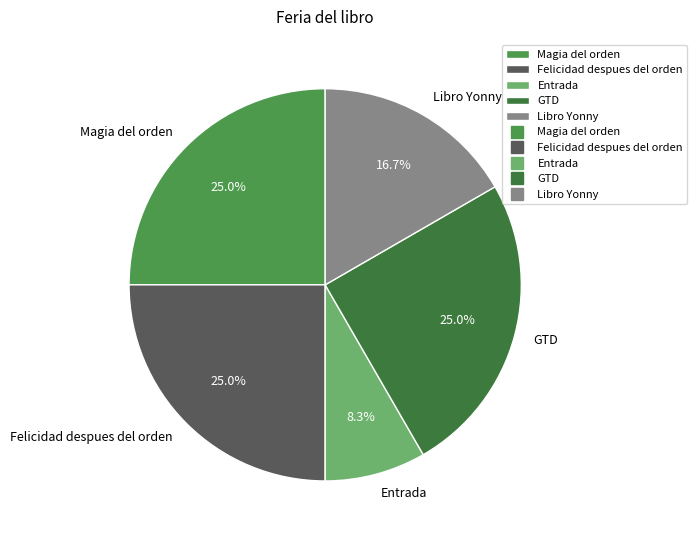

What is the smallest slice in the pie chart?

Entrada